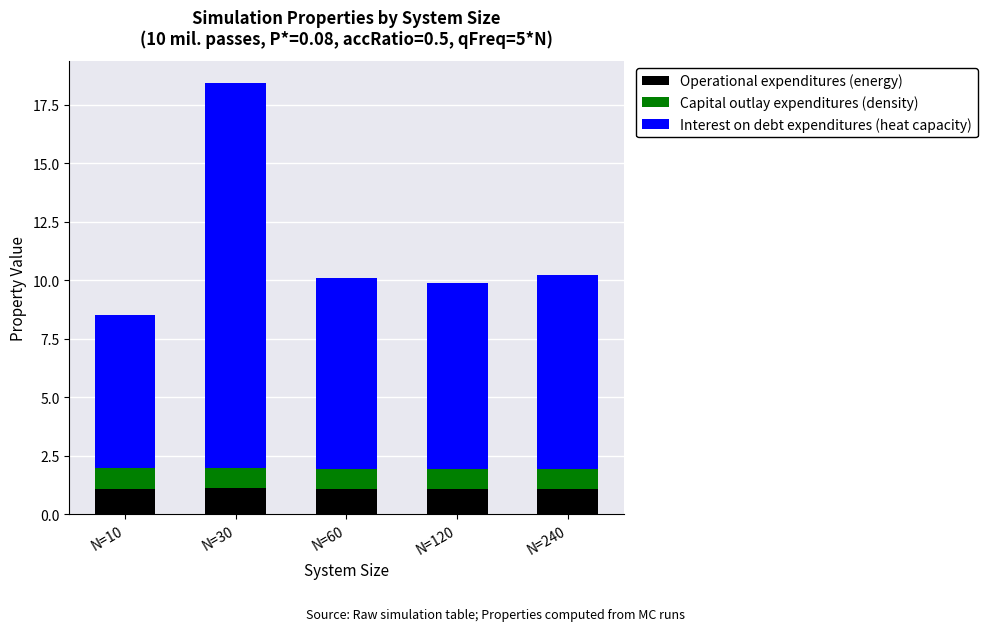

What is the maximum value for Operational expenditures (energy)?

1.1